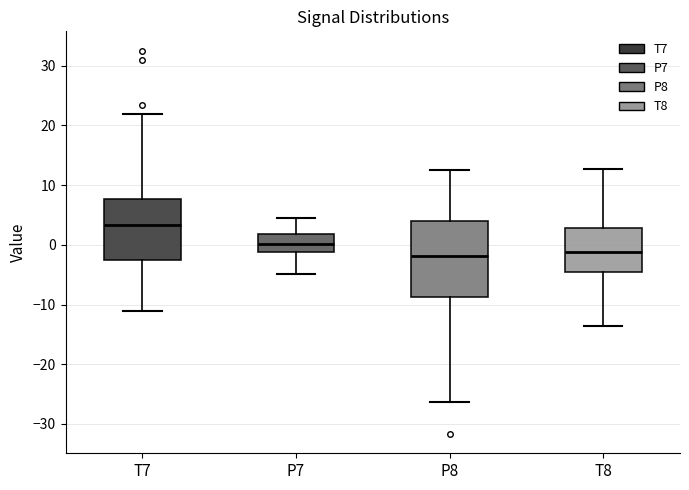

Which box has the highest median line?

T7